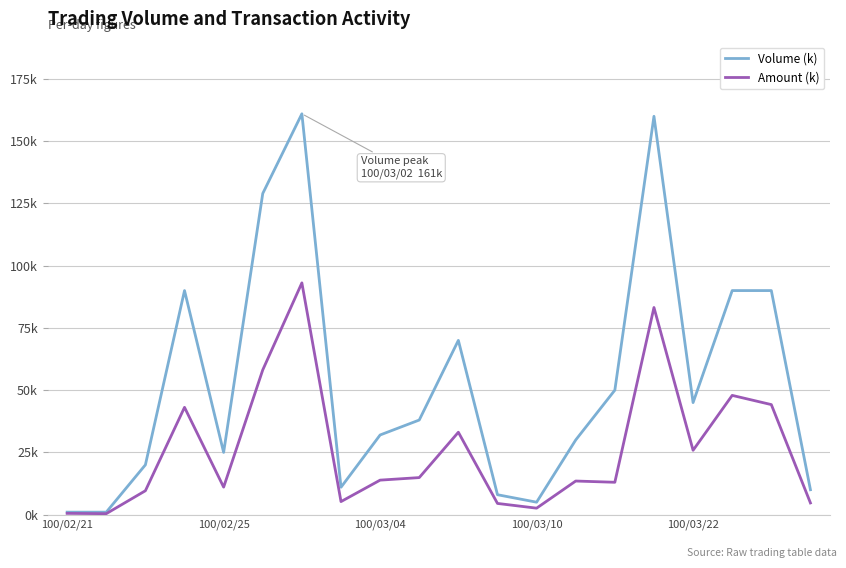

Does the chart display data point markers on the line(s)?

No